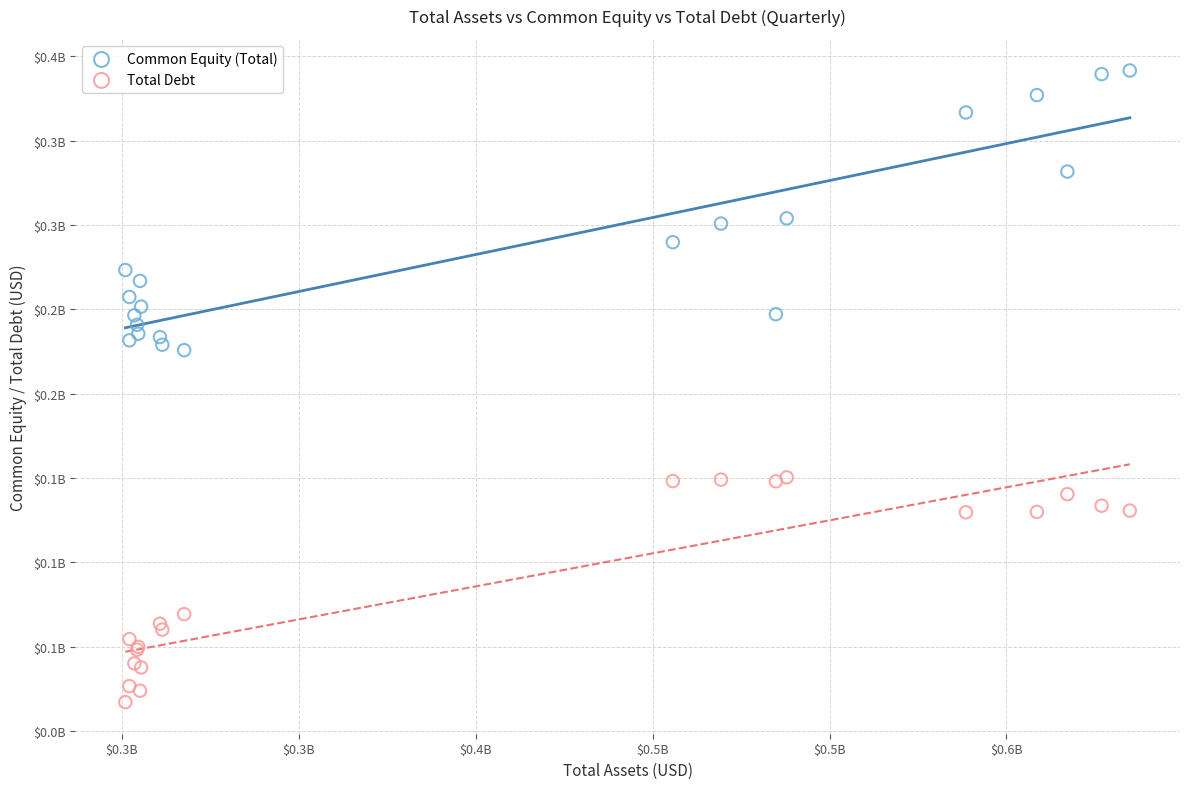

What are all the series names shown in the legend?

Common Equity (Total), Total Debt